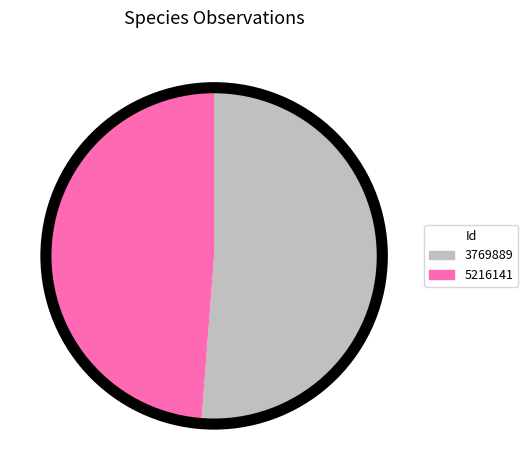

Rank the categories by value from highest to lowest.

3769889, 5216141